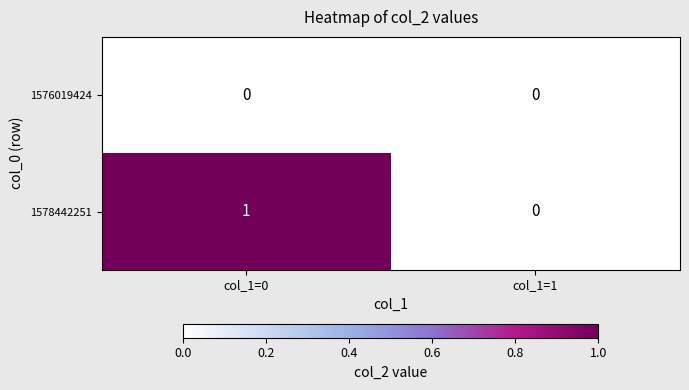

Which category has the highest value across all series?

col_1=0